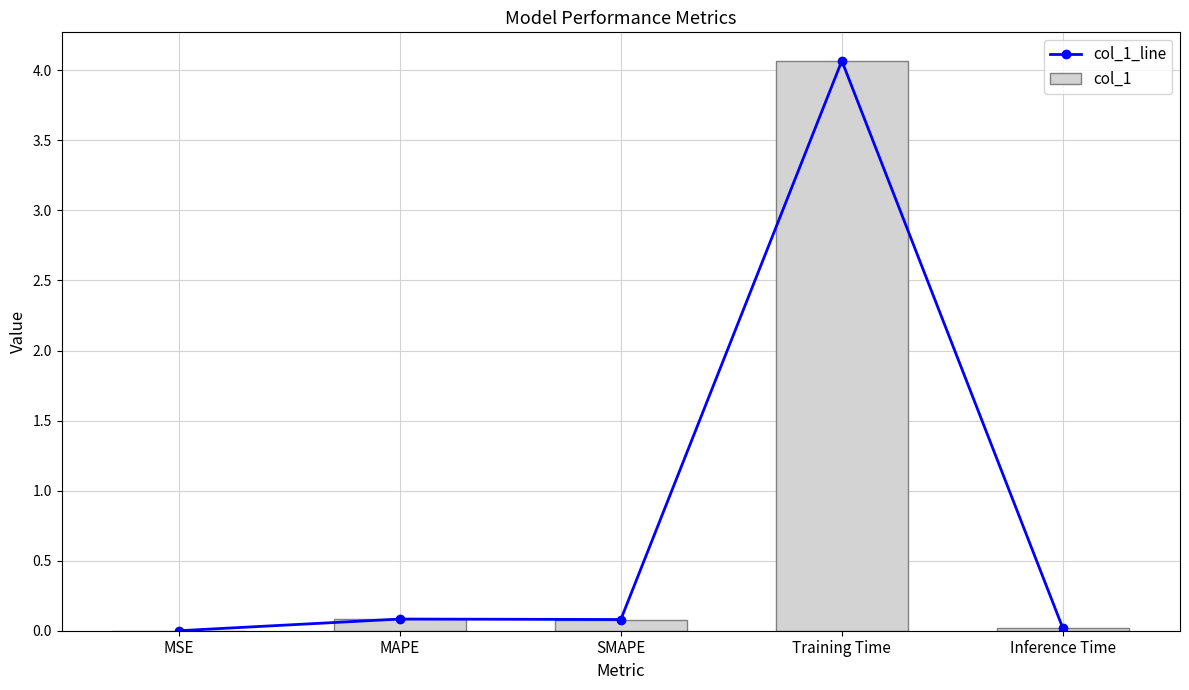

The value of col_1 at Inference Time is 0.0. True or false?

False